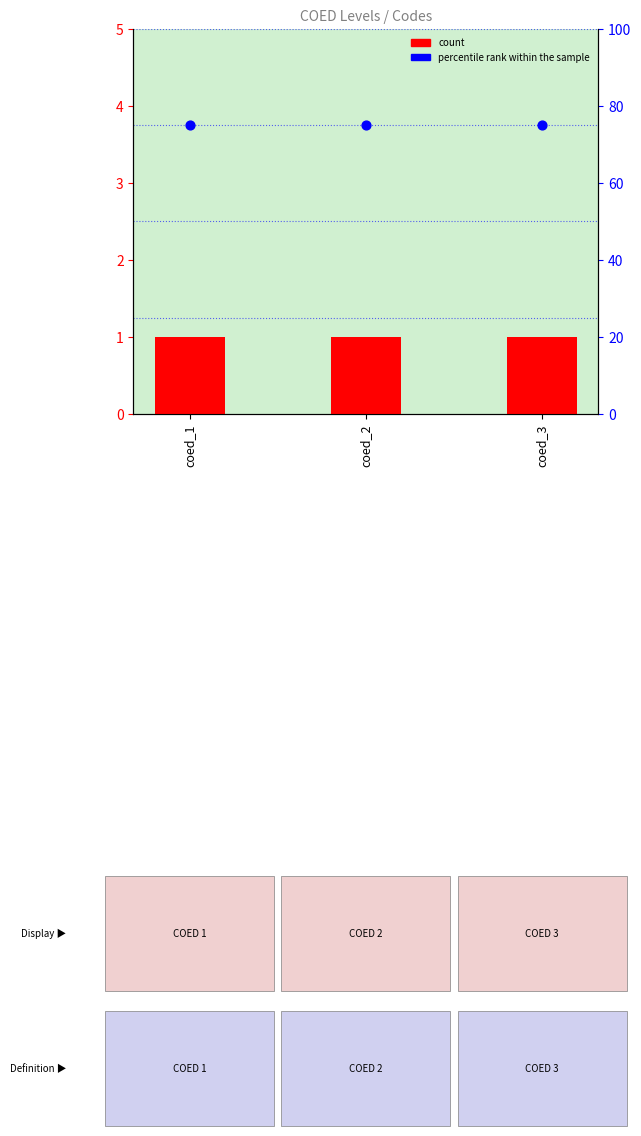

What is the total value across all series at coed_3?

76